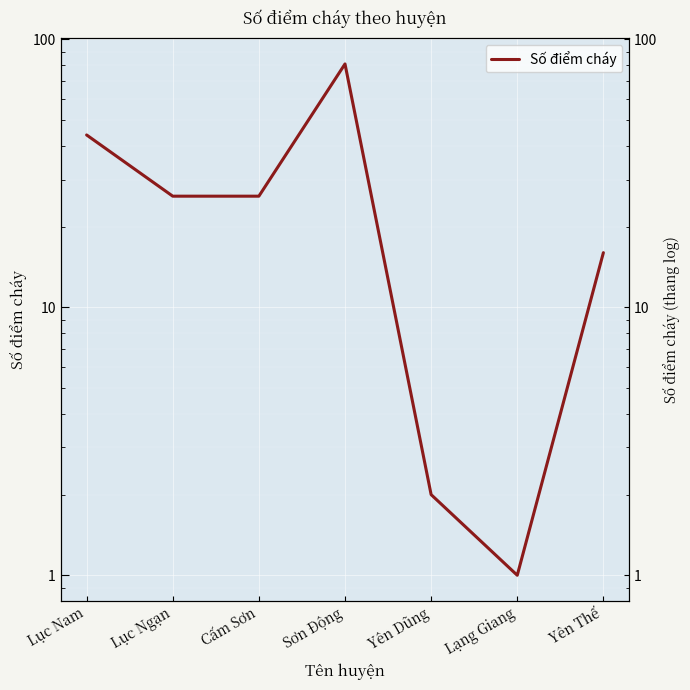

How many interior local peaks (higher than both neighbors) does the data have?

1